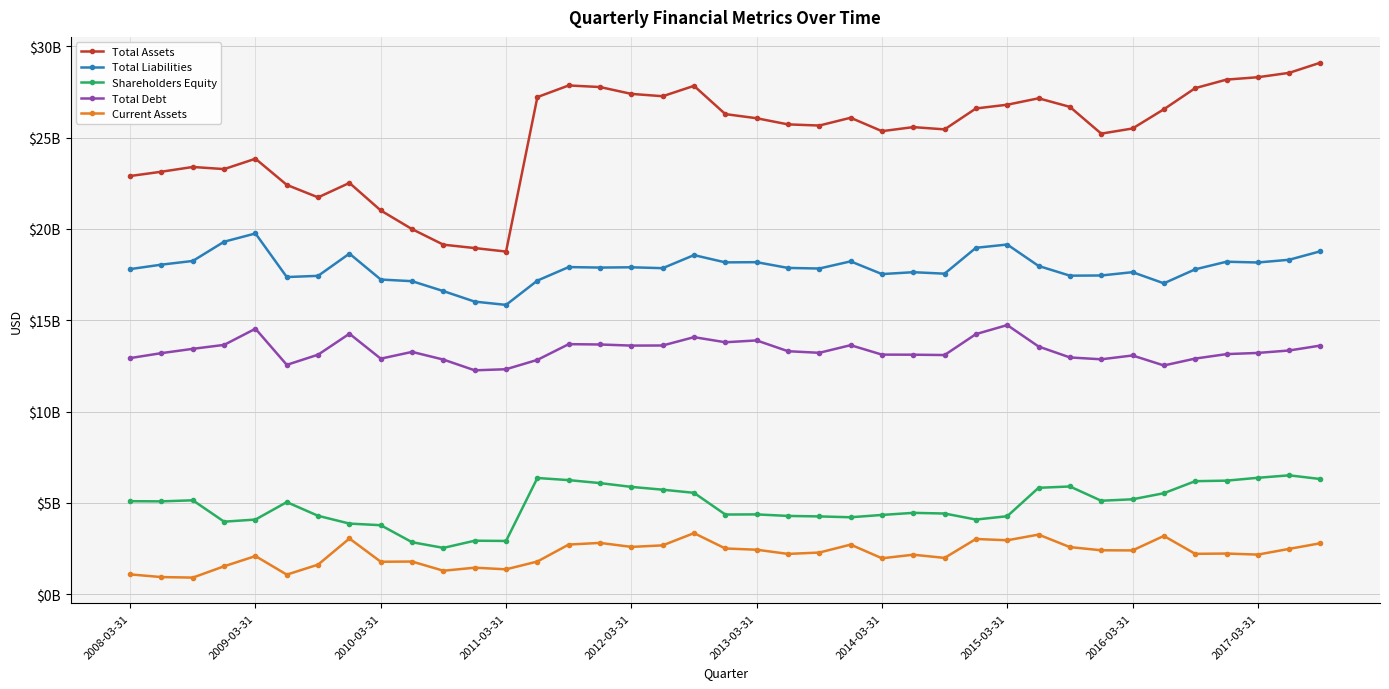

Reading right to left, extract all data points from this chart.

Total Assets: 29101890000	28542931000	28303092000	28173301000	27705286000	26549055000	25497290000	25215178000	26680266000	27149587000	26798447000	26593914000	25448486000	25572303000	25350709000	26084610000	25658835000	25722137000	26057874000	26284738000	27831361000	27263008000	27391028000	27766276000	27853023000	27216190000	18760349000	18951848000	19136372000	19987547000	21009903000	22518210000	21726521000	22409925000	23841649000	23274716000	23390728000	23131111000	22895879000
Total Liabilities: 18777150000	18311934000	18162375000	18203989000	17787827000	17022172000	17632280000	17450751000	17440544000	17972757000	19145412000	18965640000	17549850000	17630775000	17527863000	18224115000	17831664000	17864971000	18178821000	18168722000	18565858000	17850801000	17899793000	17884054000	17911417000	17170916000	15841187000	16019686000	16596001000	17138389000	17229165000	18647778000	17431378000	17364995000	19751483000	19300355000	18246268000	18044796000	17800161000
Shareholders Equity: 6308543000	6511408000	6376495000	6220180000	6190831000	5532580000	5199899000	5119927000	5901244000	5828210000	4273118000	4090917000	4420856000	4457303000	4343289000	4216051000	4262357000	4289061000	4372857000	4365548000	5553270000	5725785000	5878407000	6086578000	6248856000	6365851000	2919162000	2932162000	2540371000	2849158000	3780738000	3870432000	4295143000	5044930000	4090166000	3974361000	5144460000	5086315000	5095718000
Total Debt: 13614952000	13345296000	13211286000	13146623000	12902397000	12525365000	13072391000	12862667000	12964398000	13562595000	14736015000	14241760000	13095989000	13114855000	13119009000	13635752000	13218476000	13305621000	13895903000	13796019000	14075127000	13618366000	13613028000	13673589000	13691462000	12831037000	12319283000	12259612000	12846957000	13268086000	12897857000	14262218000	13116108000	12558069000	14536531000	13651763000	13435899000	13201135000	12929311000
Current Assets: 2794536000	2485131000	2172718000	2229587000	2214348000	3193787000	2401644000	2408749000	2582274000	3267022000	2956607000	3027160000	1991057000	2166315000	1970630000	2719439000	2284015000	2210240000	2439245000	2507092000	3347817000	2677417000	2593677000	2812720000	2721807000	1793280000	1366411000	1455645000	1288801000	1791956000	1780750000	3053501000	1624465000	1075320000	2090864000	1533030000	913212000	941821000	1088555000